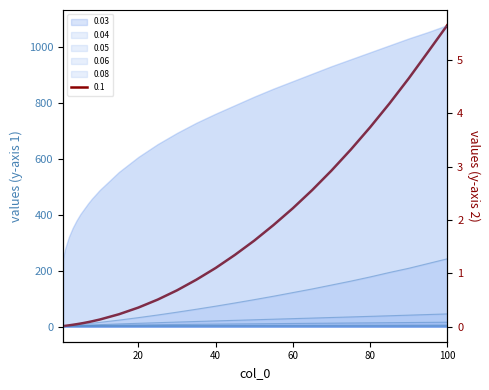

True or false: 0.05 has more than 2 interior local peaks.

False